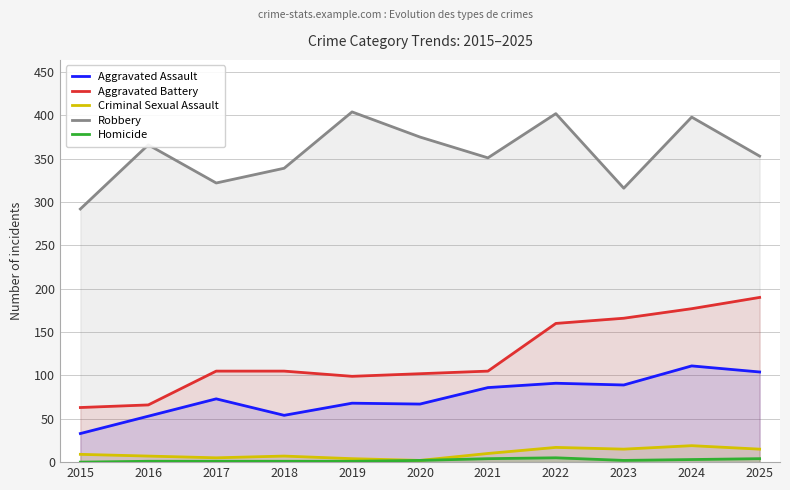

True or false: Robbery has more than 1 interior local peaks.

True